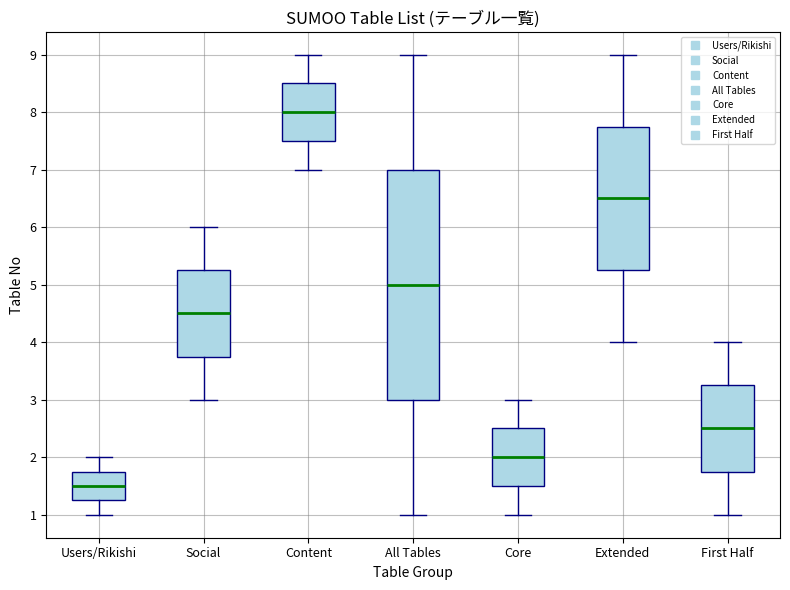

Reading left to right, transcribe this box plot: for each box, give where its median line is, the range the box spans, and where its two whiskers end, as read against the y-axis. The values are not printed on the chart, so give them approximately, as read against the axis.

Users/Rikishi: median 1.5, box 1.3 to 1.8, whiskers 1.0 to 2.0
Social: median 4.5, box 3.8 to 5.3, whiskers 3.0 to 6.0
Content: median 8.0, box 7.5 to 8.5, whiskers 7.0 to 9.0
All Tables: median 5.0, box 3.0 to 7.0, whiskers 1.0 to 9.0
Core: median 2.0, box 1.5 to 2.5, whiskers 1.0 to 3.0
Extended: median 6.5, box 5.3 to 7.8, whiskers 4.0 to 9.0
First Half: median 2.5, box 1.8 to 3.3, whiskers 1.0 to 4.0